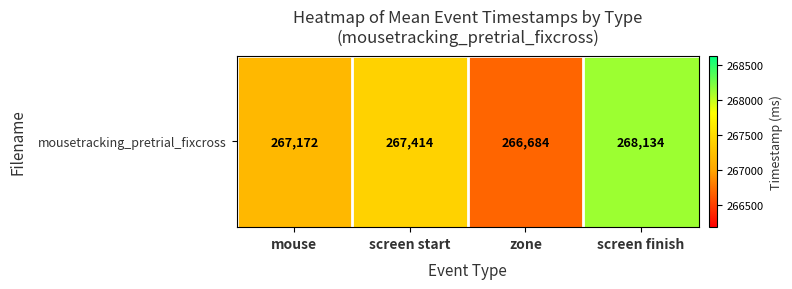

True or false: the data shows 364808.9 at screen start.

False